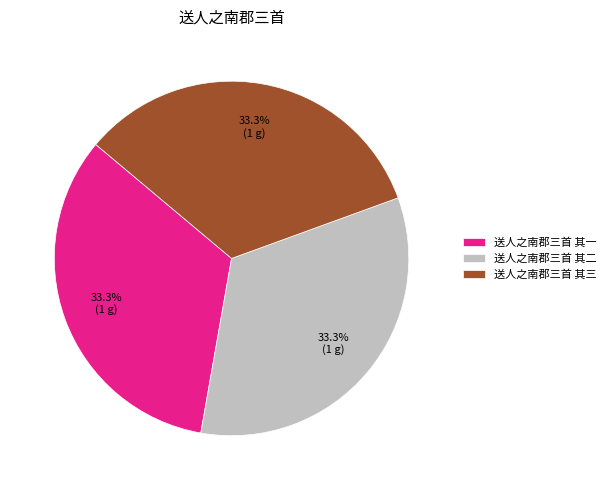

True or false: 送人之南郡三首 其一 accounts for 33% of the total.

True